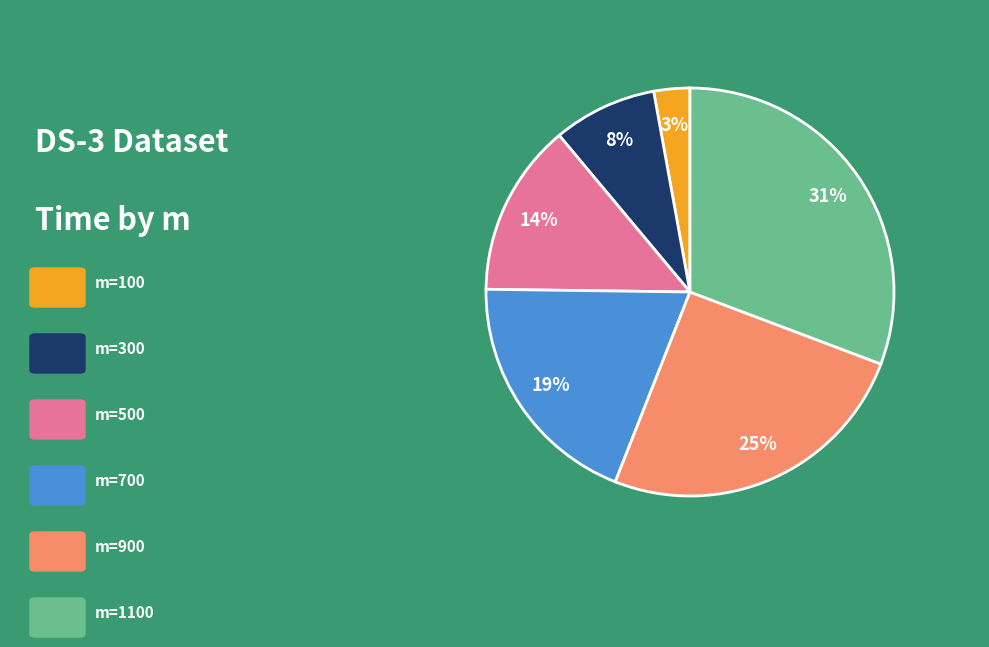

Is there a majority slice in this chart?

No